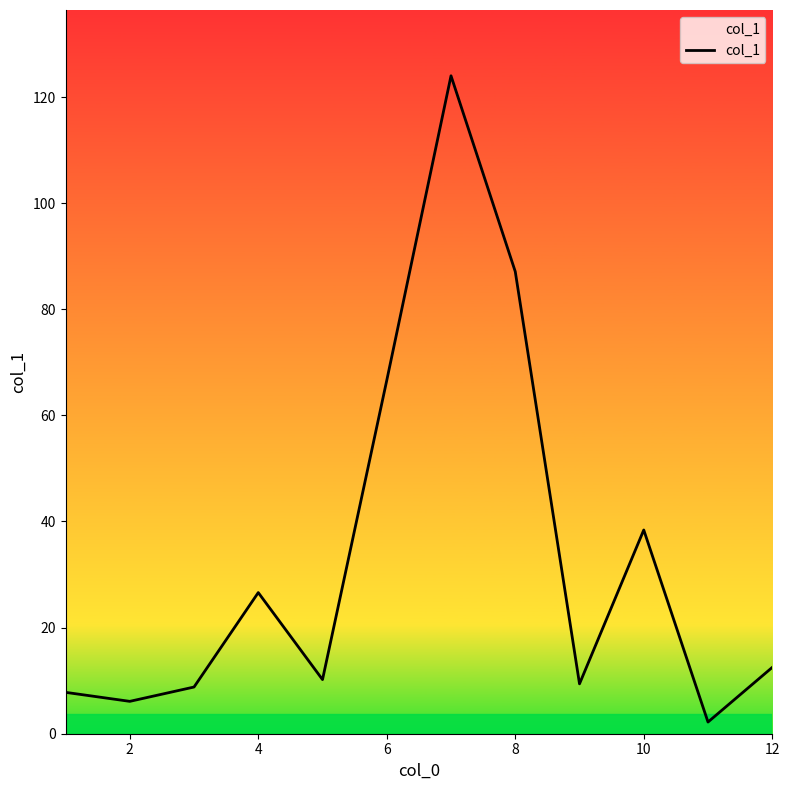

What is the greatest value displayed?

124.0